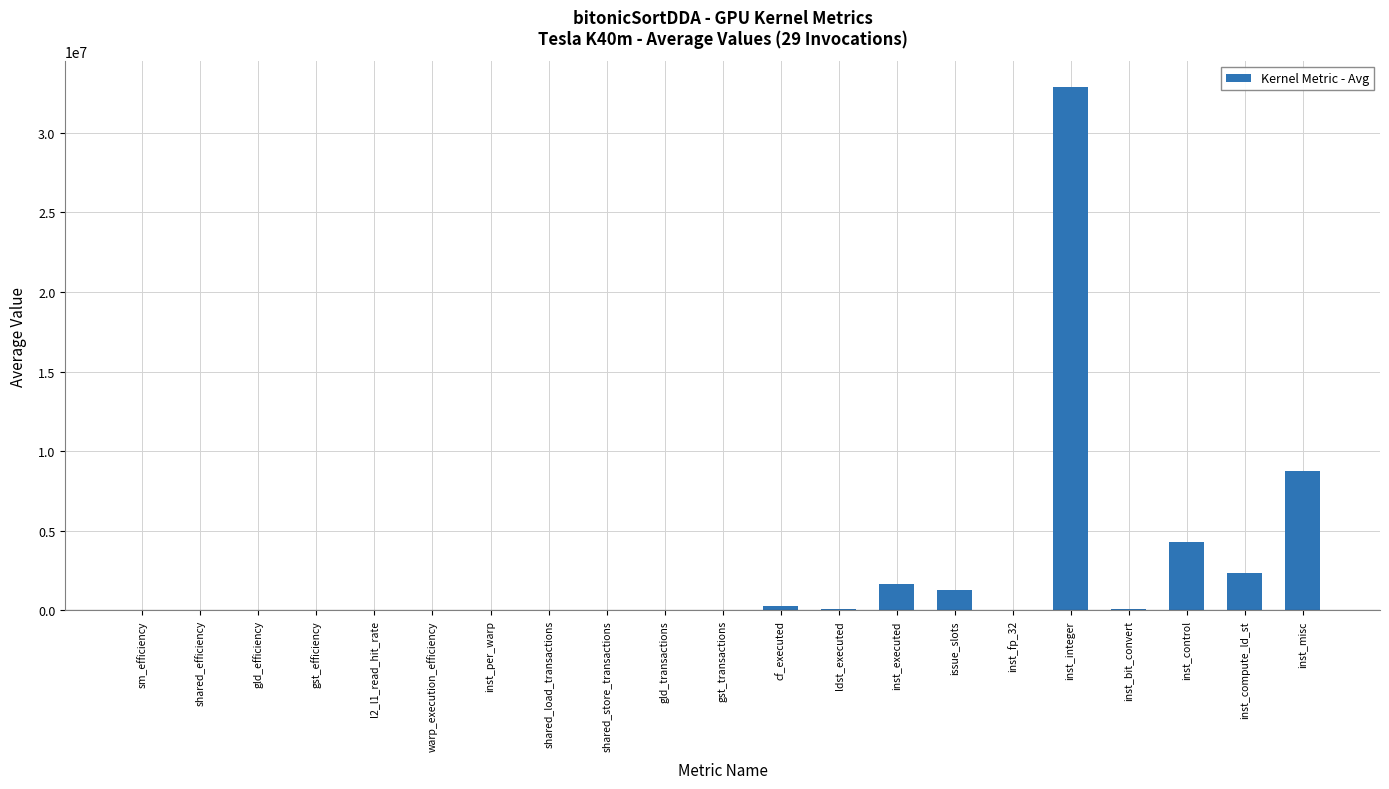

At which category does the chart reach its peak across all series?

inst_integer